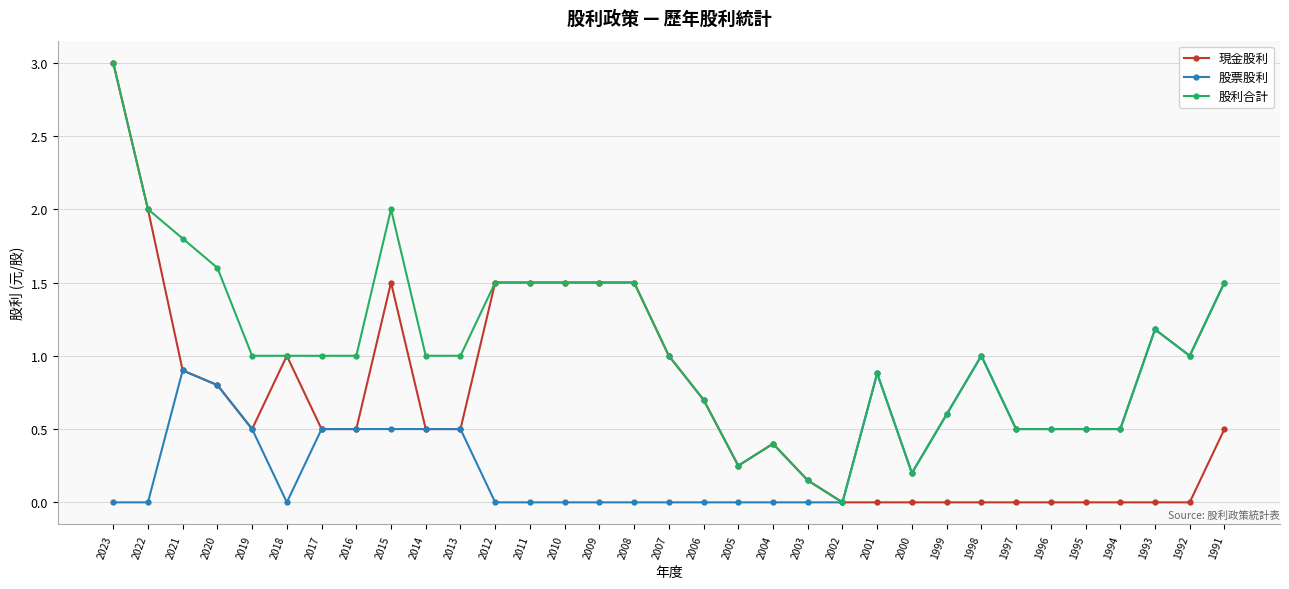

What is the difference between the 股票股利 values at 2018 and 2019?

0.5